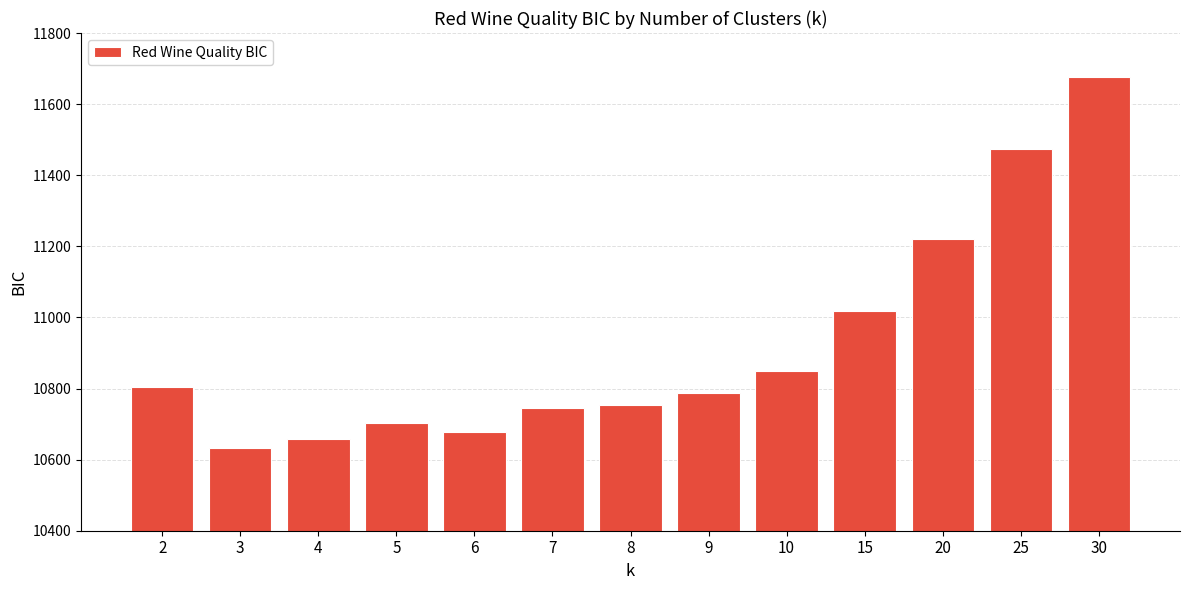

Does the chart contain any negative values?

No